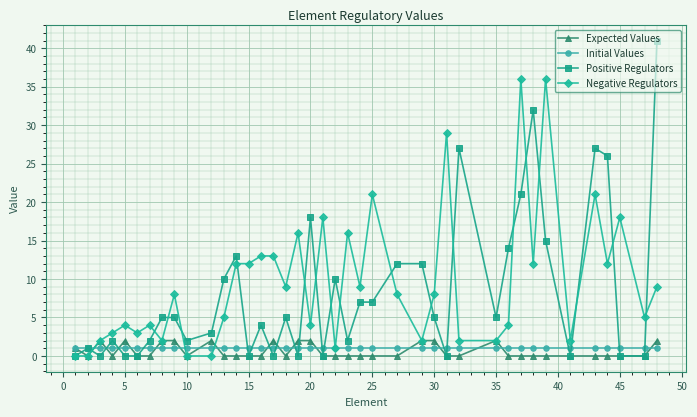

Which series has the widest spread of values?

Positive Regulators